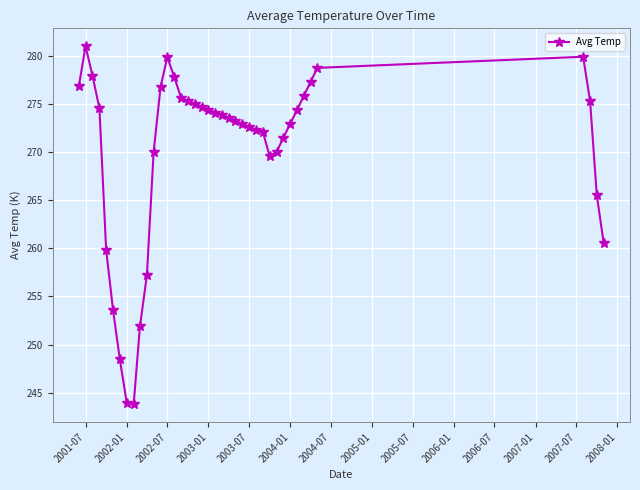

What is the maximum value shown in the chart?

281.0